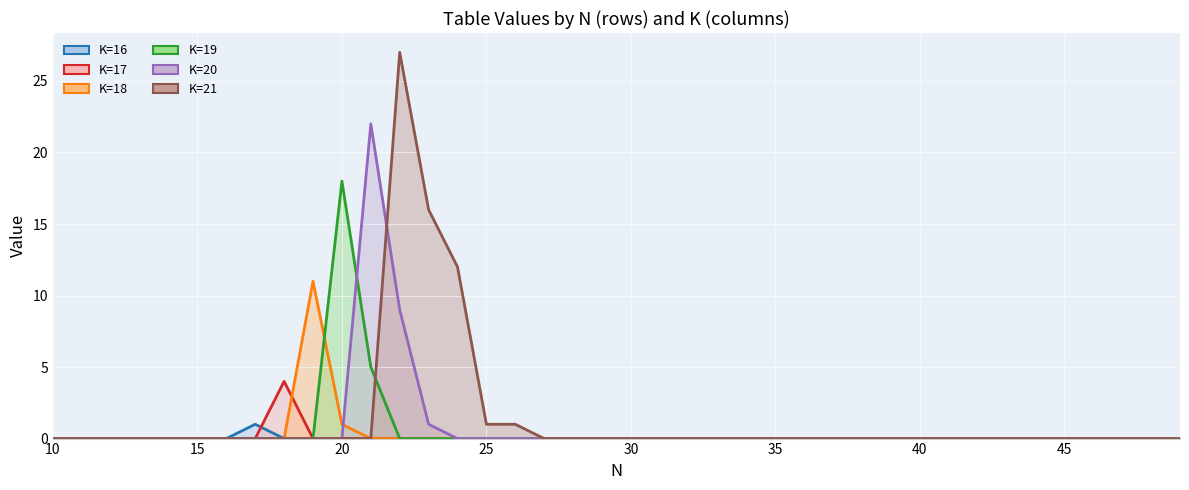

Where is K=20 nearest to the value 11?

22